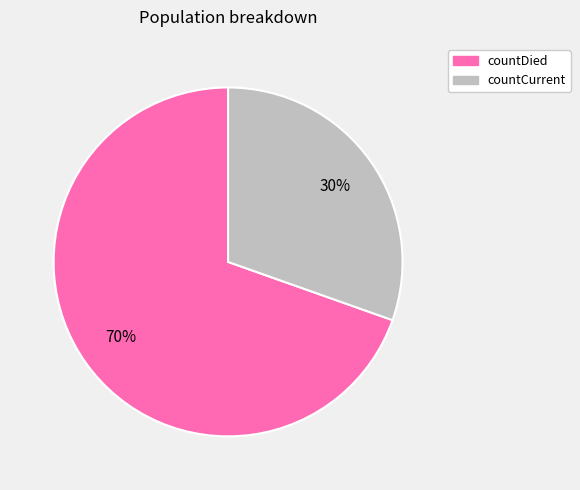

Is the sum of countDied and countCurrent greater than half?

Yes